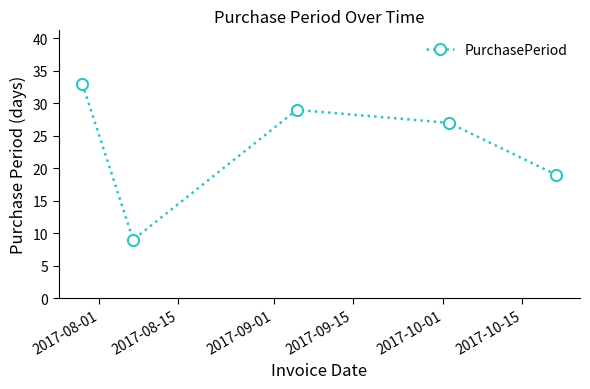

What is the average value?

23